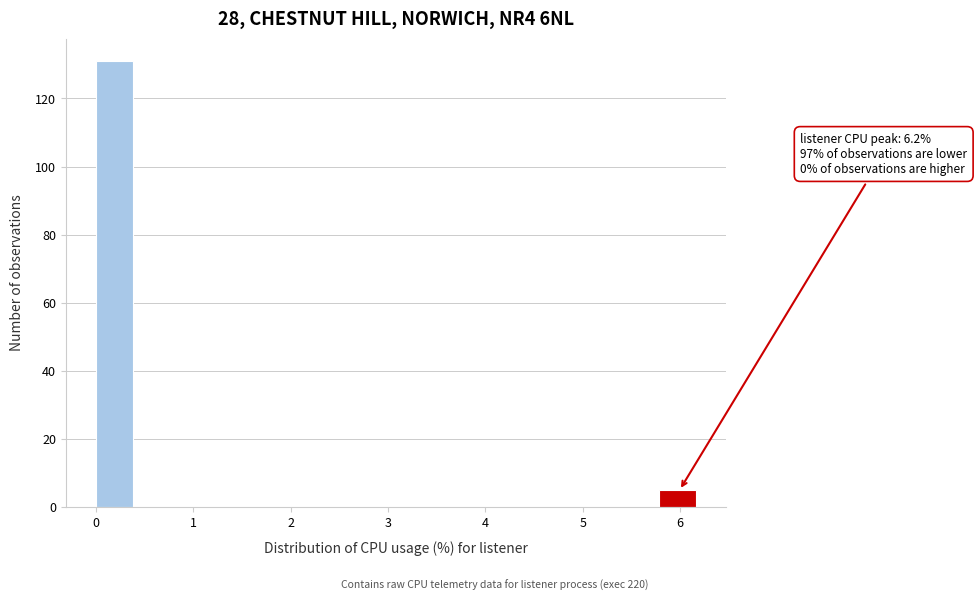

Over which range of the x-axis is the bar tallest?

0.0 to 0.4